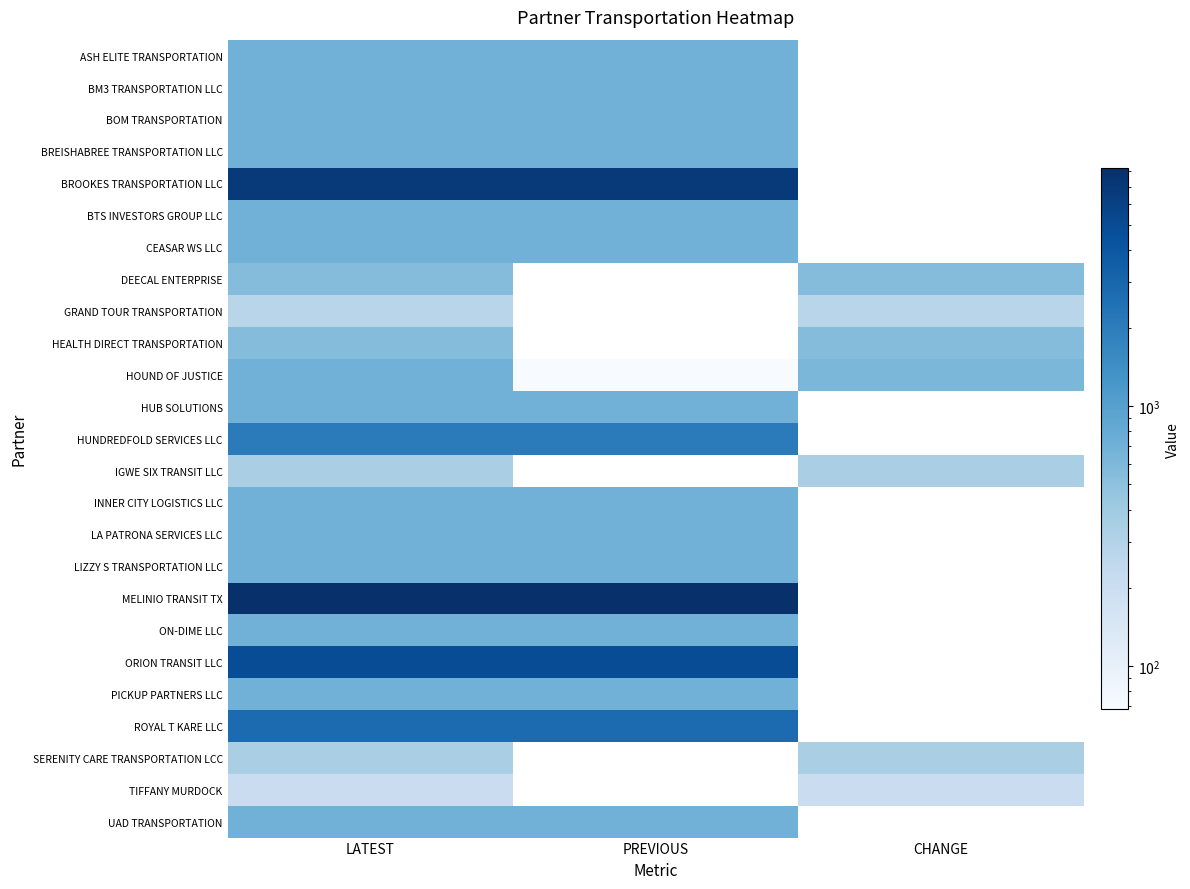

Rank the series by their maximum value, from highest to lowest.

MELINIO TRANSIT TX, BROOKES TRANSPORTATION LLC, ORION TRANSIT LLC, ROYAL T KARE LLC, HUNDREDFOLD SERVICES LLC, ASH ELITE TRANSPORTATION, BM3 TRANSPORTATION LLC, BOM TRANSPORTATION, BREISHABREE TRANSPORTATION LLC, BTS INVESTORS GROUP LLC, CEASAR WS LLC, HOUND OF JUSTICE, HUB SOLUTIONS, INNER CITY LOGISTICS LLC, LA PATRONA SERVICES LLC, LIZZY S TRANSPORTATION LLC, ON-DIME LLC, PICKUP PARTNERS LLC, UAD TRANSPORTATION, DEECAL ENTERPRISE, HEALTH DIRECT TRANSPORTATION, IGWE SIX TRANSIT LLC, SERENITY CARE TRANSPORTATION LCC, GRAND TOUR TRANSPORTATION, TIFFANY MURDOCK